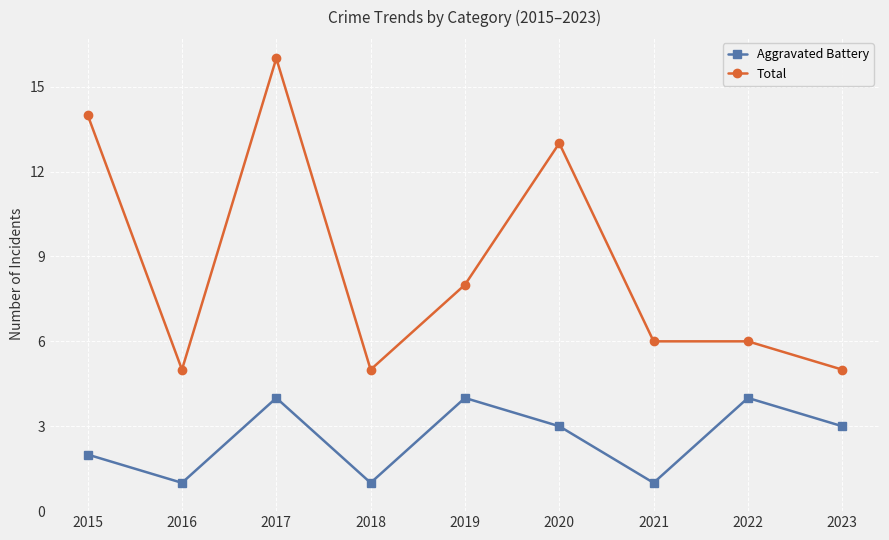

Reading left to right, transcribe all the data shown in this chart.

Aggravated Battery: 2	1	4	1	4	3	1	4	3
Total: 14	5	16	5	8	13	6	6	5